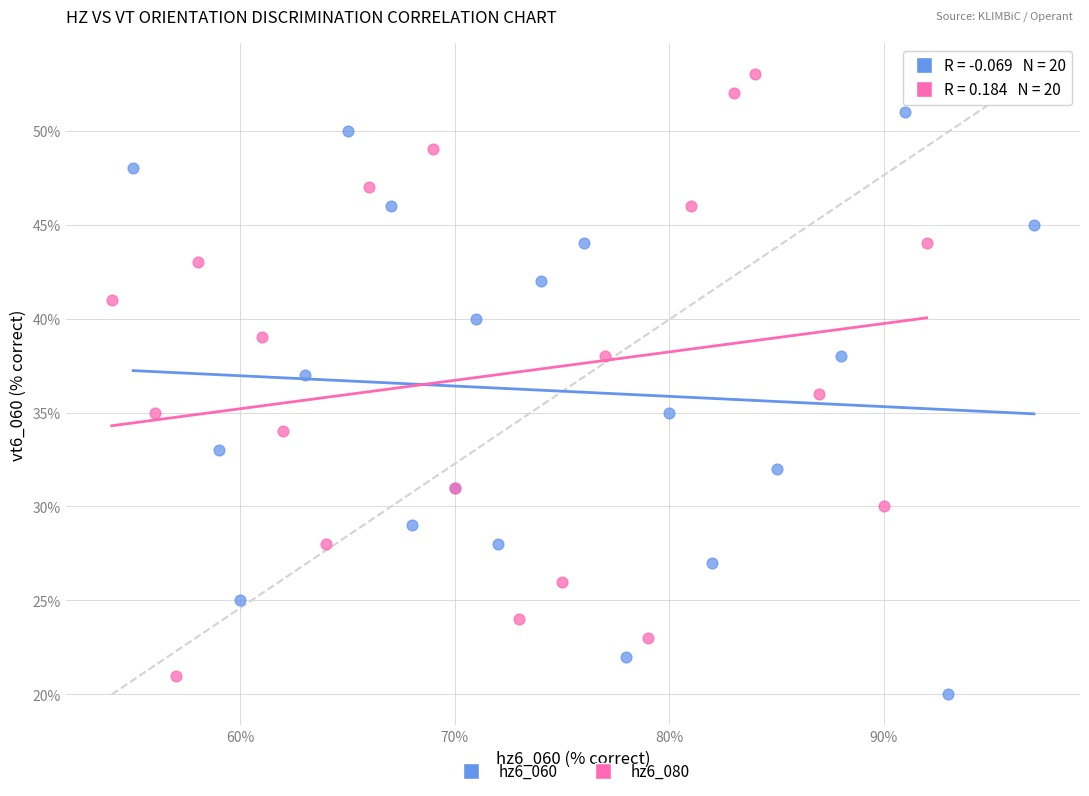

What are all the series names shown in the legend?

hz6_060, hz6_080